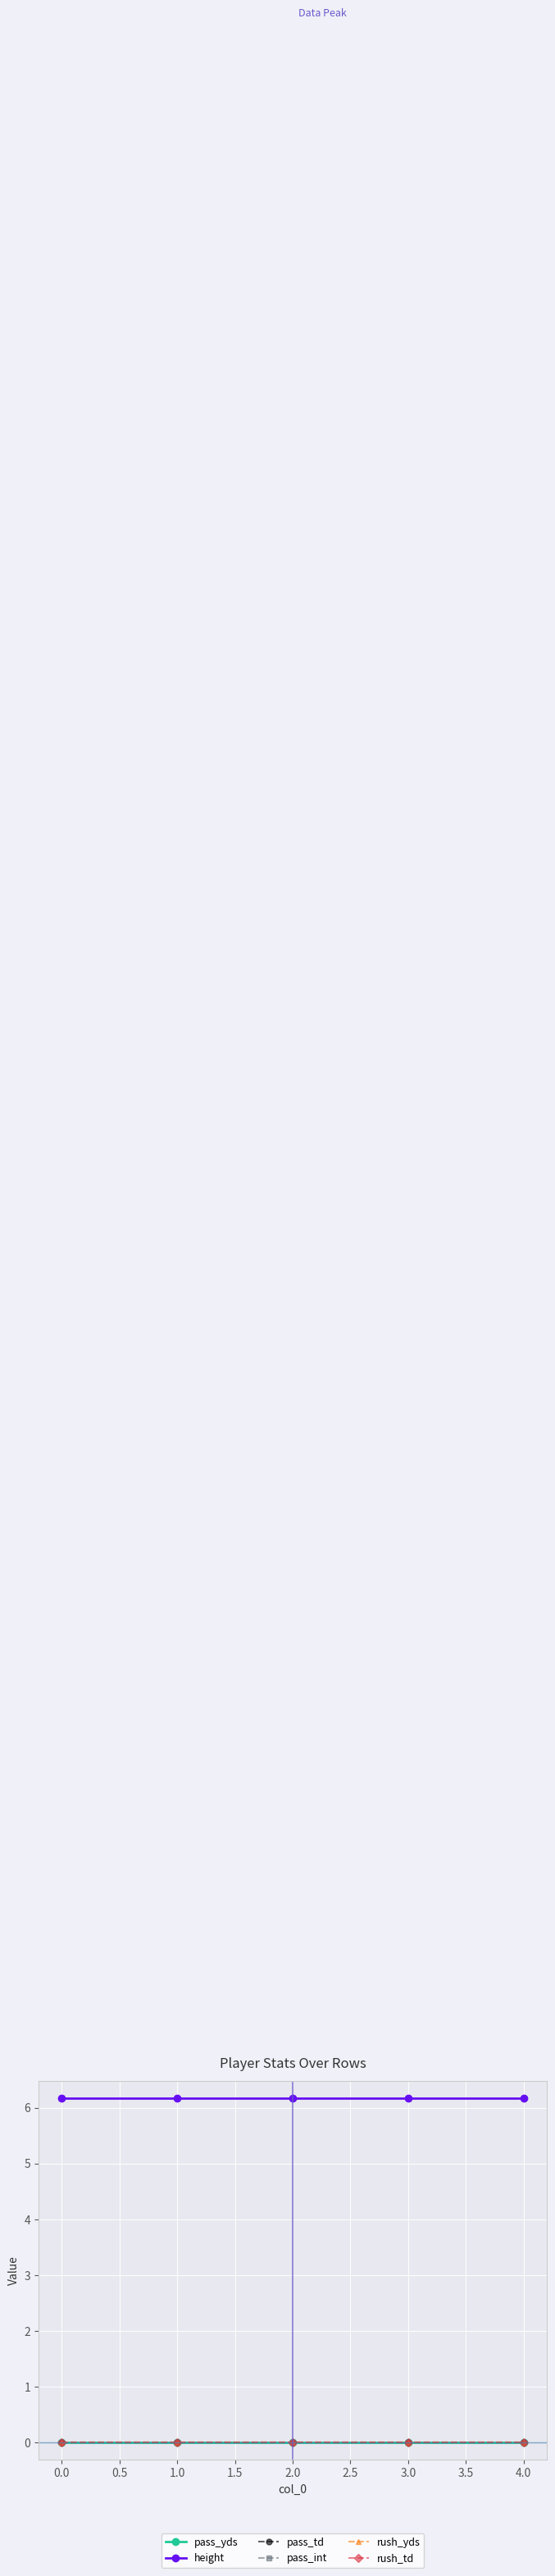

Does the chart have visible grid lines?

Yes